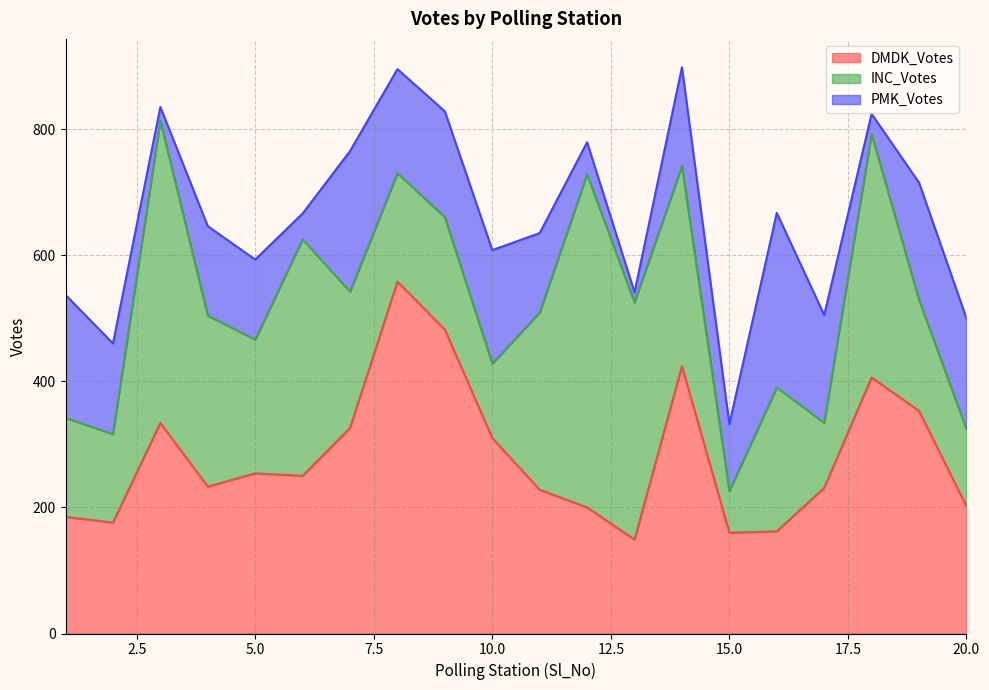

How many data points in INC_Votes are above 216?

9